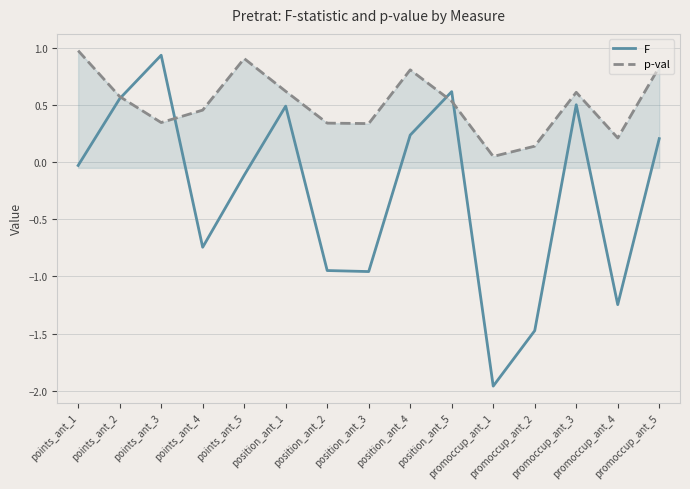

Which series has the widest spread of values?

F